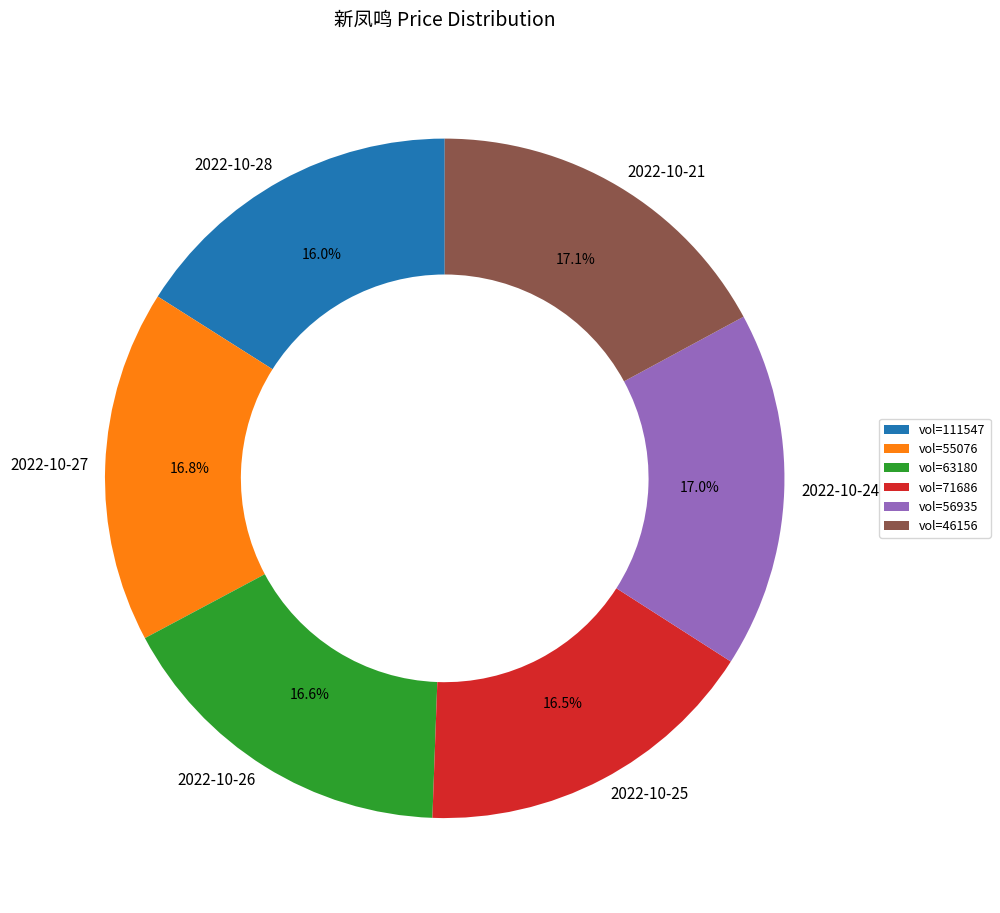

Combined, what portion of the pie is 2022-10-28 and 2022-10-24?

33.0%